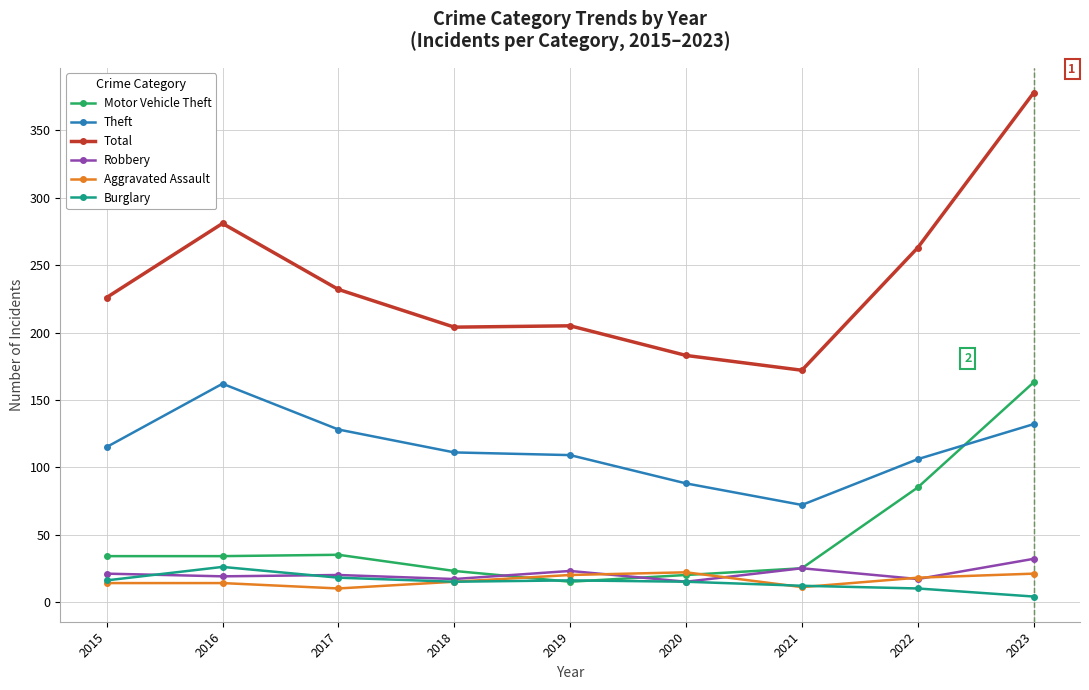

The Total series shows 567 at 2023. True or false?

False